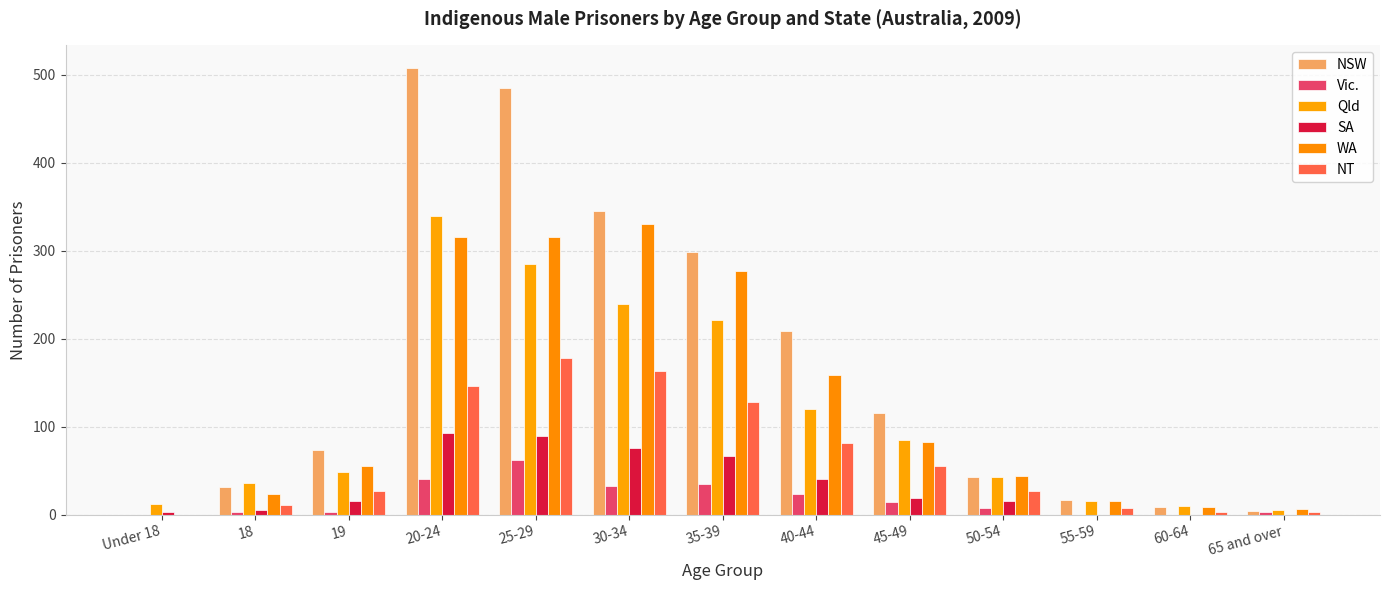

What is the sum of all WA values?

1633